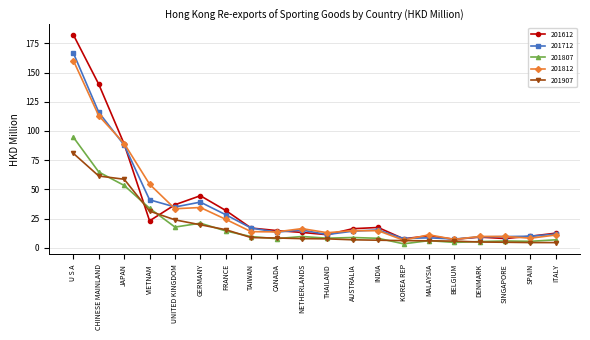

Count the number of data series in this chart.

5